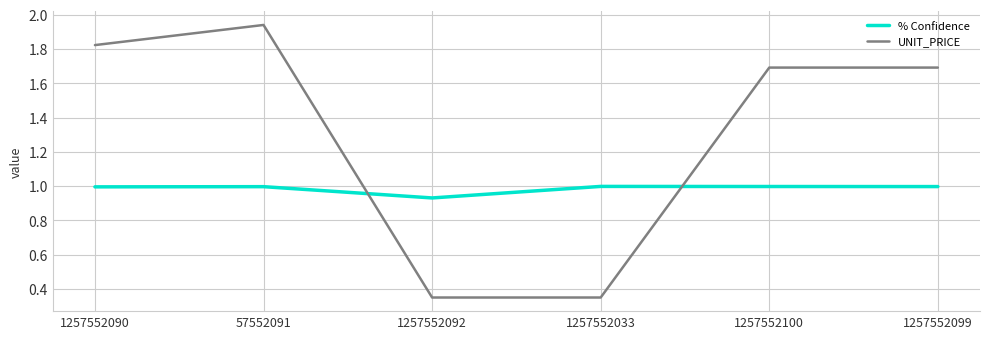

Which series has the widest spread of values?

UNIT_PRICE